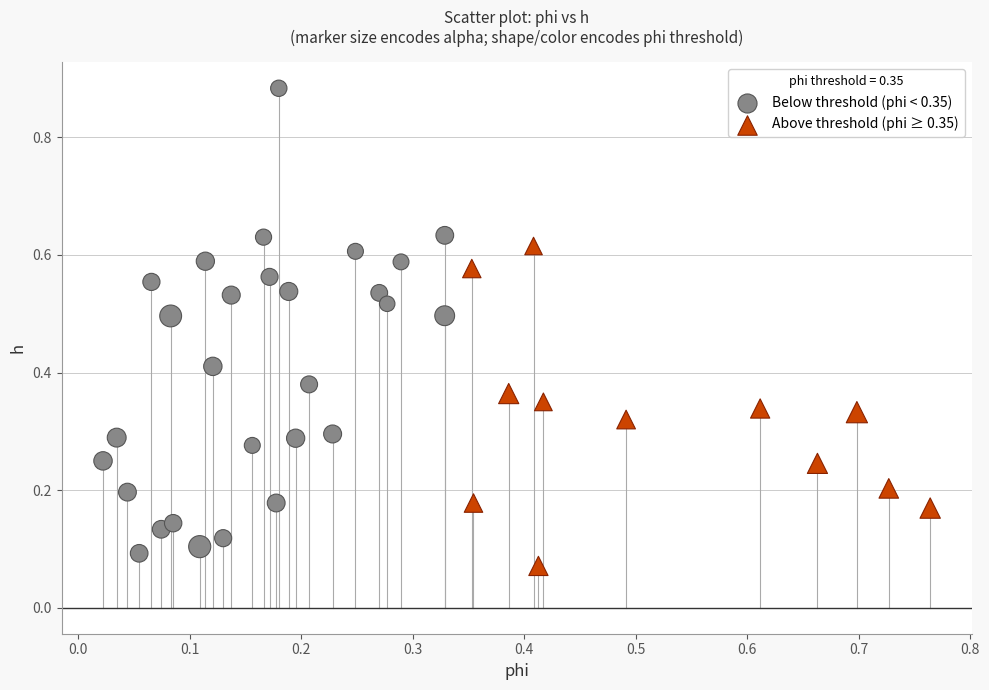

What are all the series names shown in the legend?

Below threshold (phi < 0.35), Above threshold (phi ≥ 0.35)